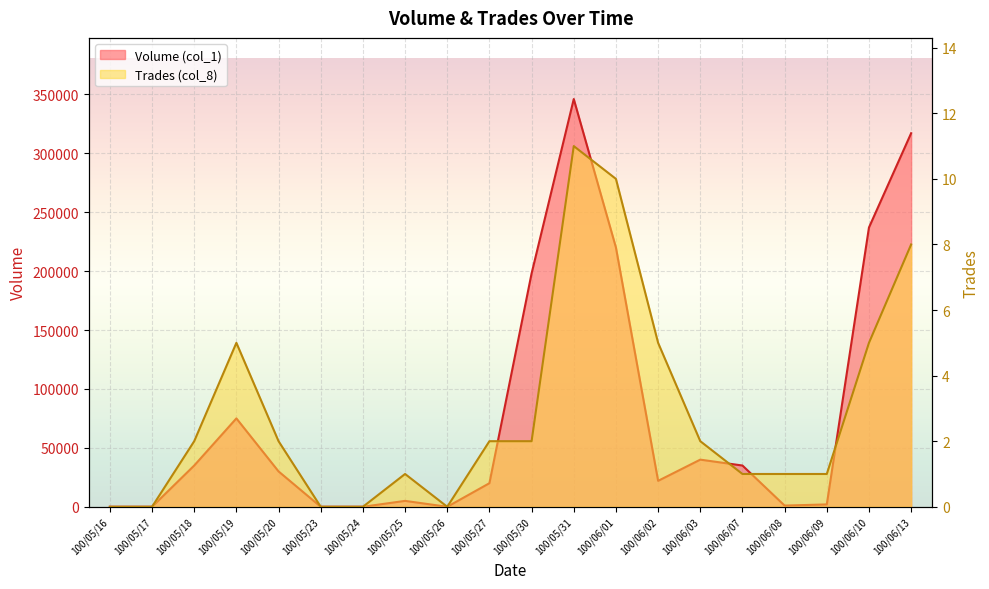

True or false: Volume (col_1) and Trades (col_8) intersect in this chart.

False